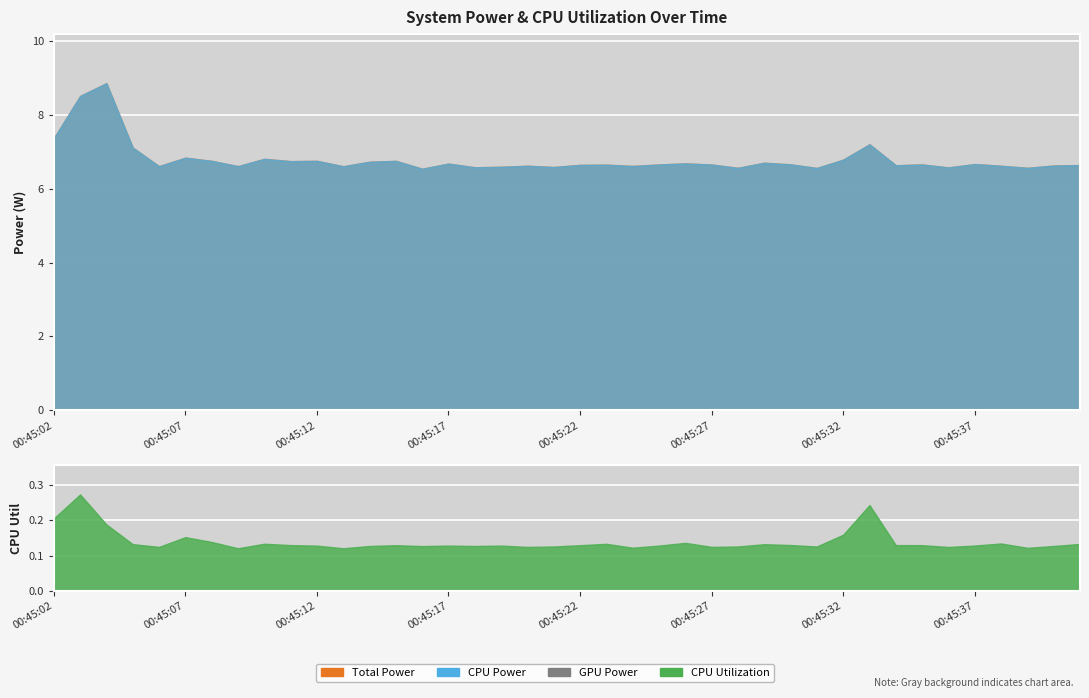

True or false: CPU Utilization and Total Power cross at least once.

False